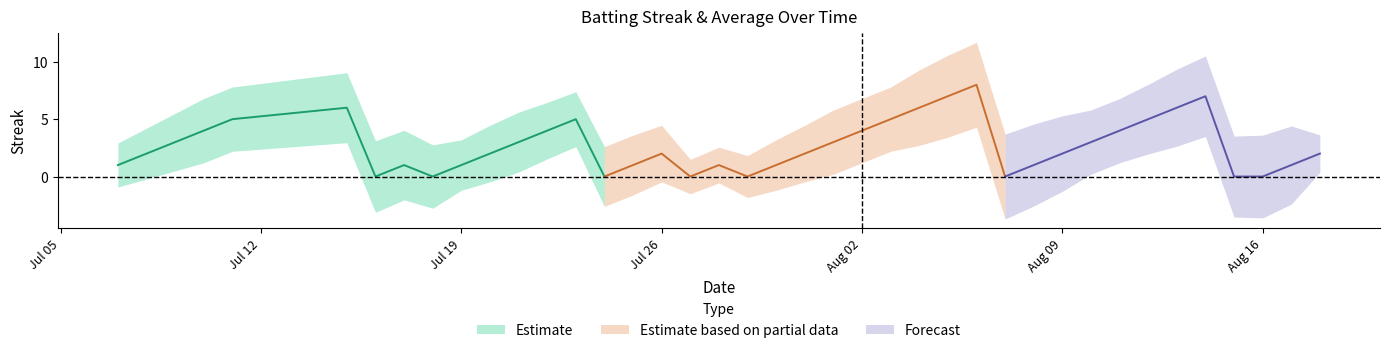

How many interior local peaks does the streak series have?

7